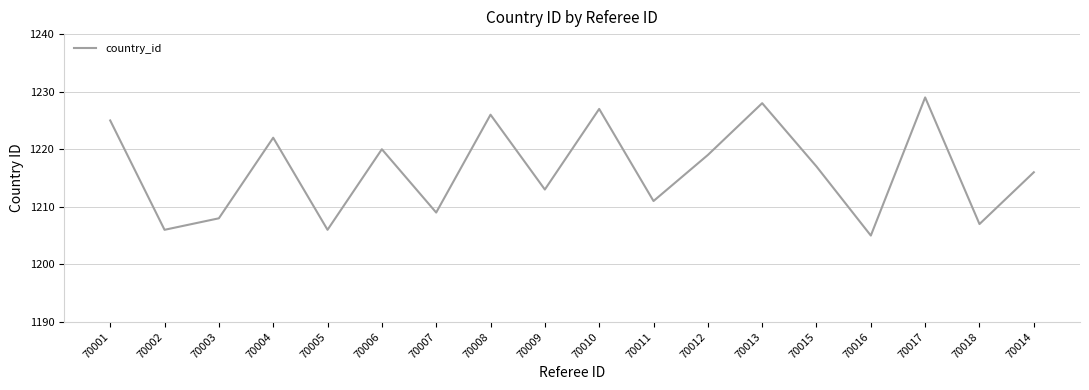

What is the difference between the values at 70008 and 70003?

18